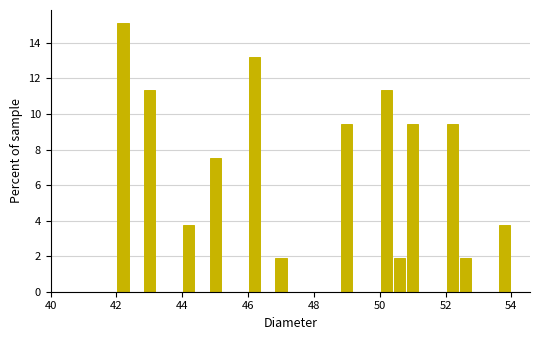

Read against the x-axis, roughly where is the centre of the tallest bar?

42.2